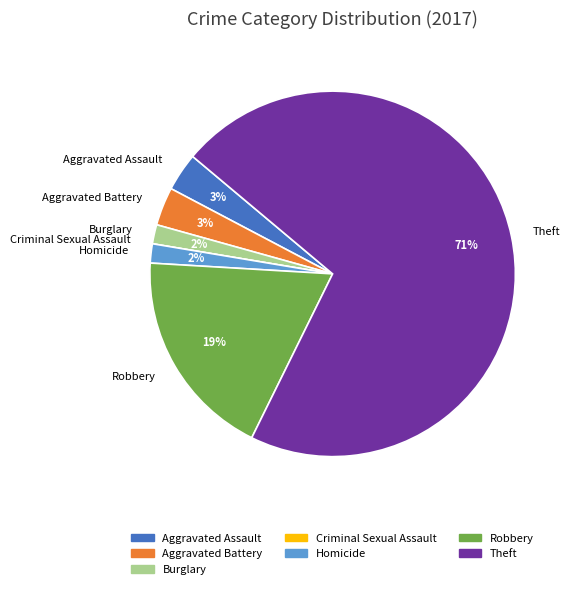

What is the majority slice?

Theft